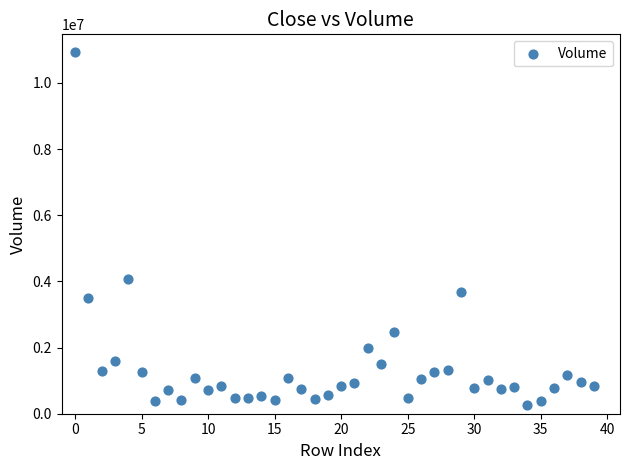

What Y value in the scatter plot is closest to 5592250?

4075200